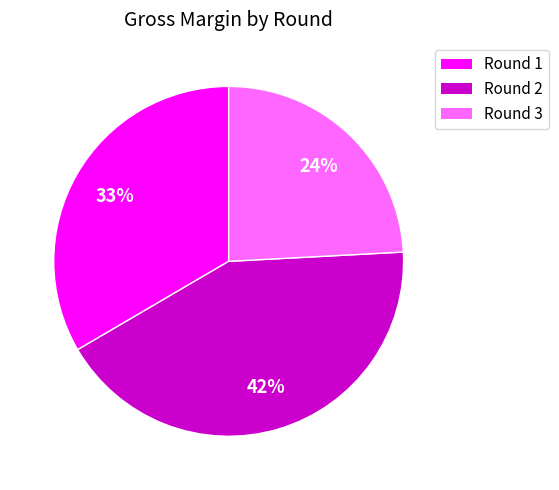

To the nearest percent, what percentage of the pie is Round 1?

33%